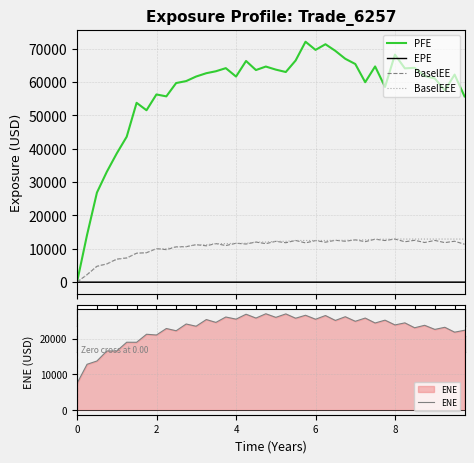

True or false: EPE and PFE intersect in this chart.

False